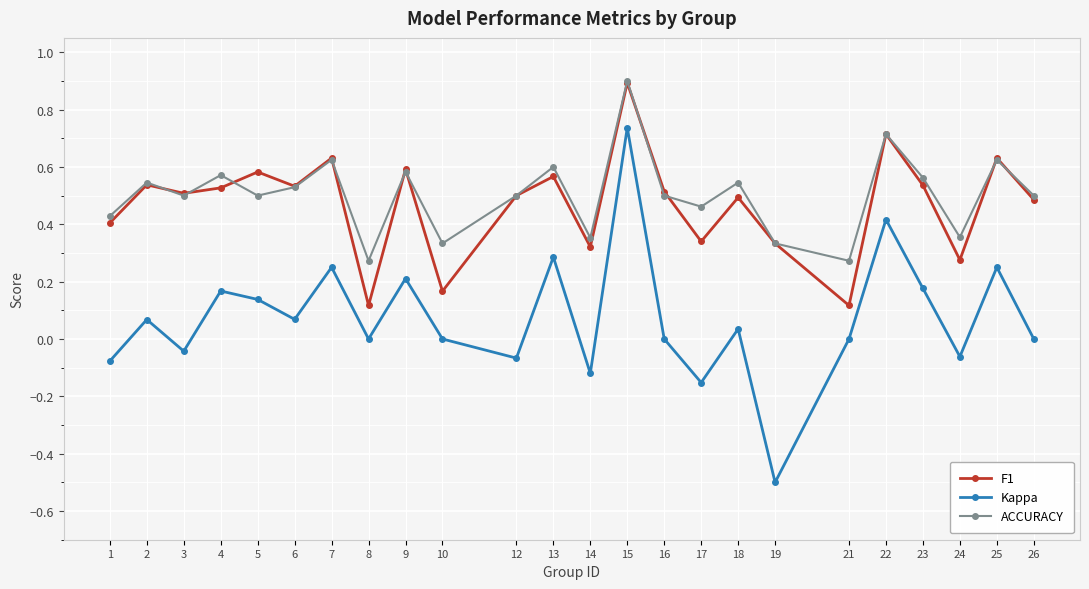

True or false: F1 and Kappa cross at least once.

False